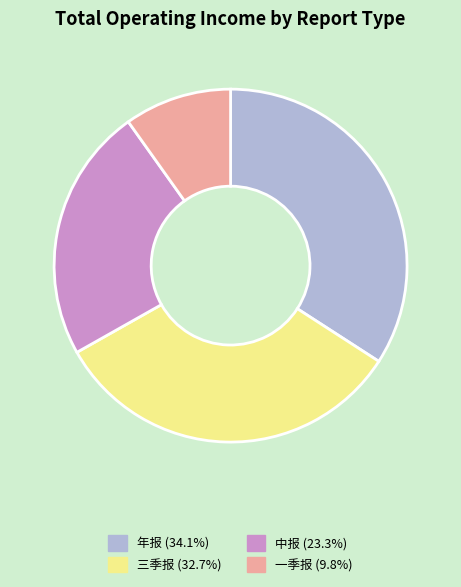

Is there any slice that represents more than half of the pie?

No